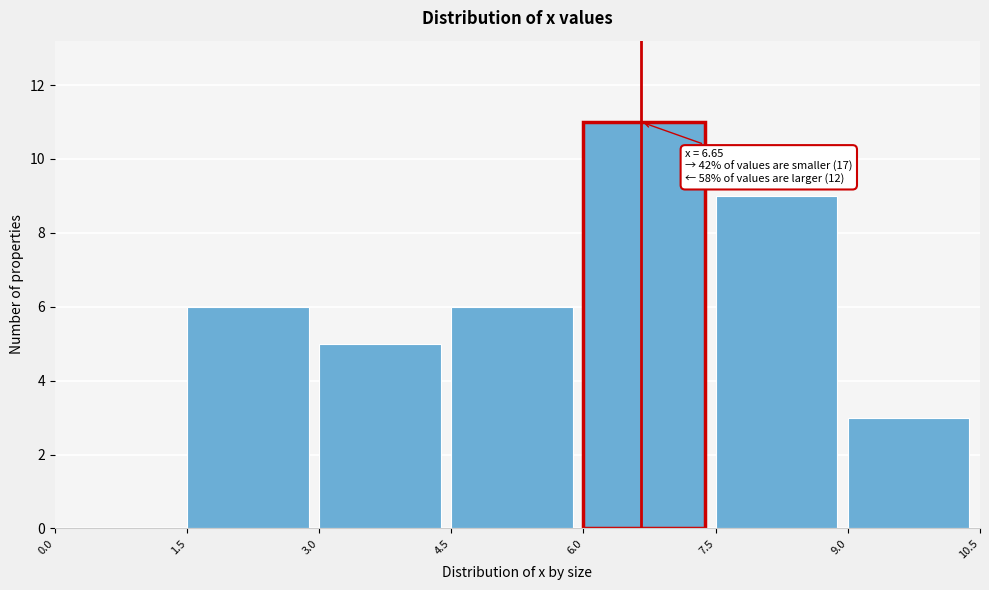

Over which range of the x-axis is the bar tallest?

6.0 to 7.5